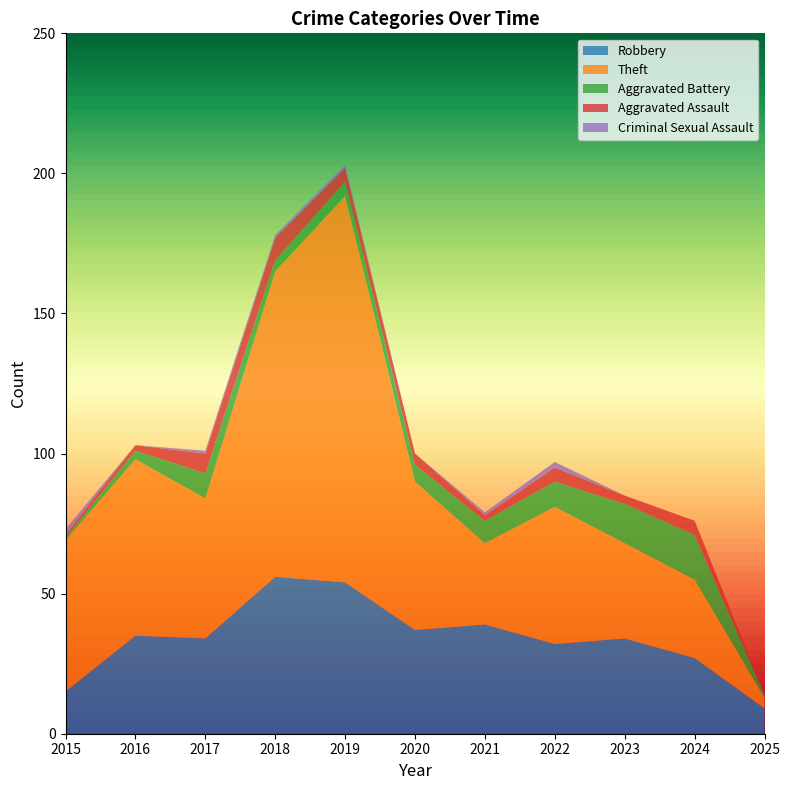

Reading left to right, list all the values displayed in this chart.

Robbery: 15	35	34	56	54	37	39	32	34	27	9
Theft: 54	63	50	109	138	53	29	49	34	28	4
Aggravated Battery: 1	3	9	4	5	6	8	9	14	16	1
Aggravated Assault: 1	2	7	8	5	4	2	5	3	5	0
Criminal Sexual Assault: 2	0	1	1	1	0	1	2	0	0	0